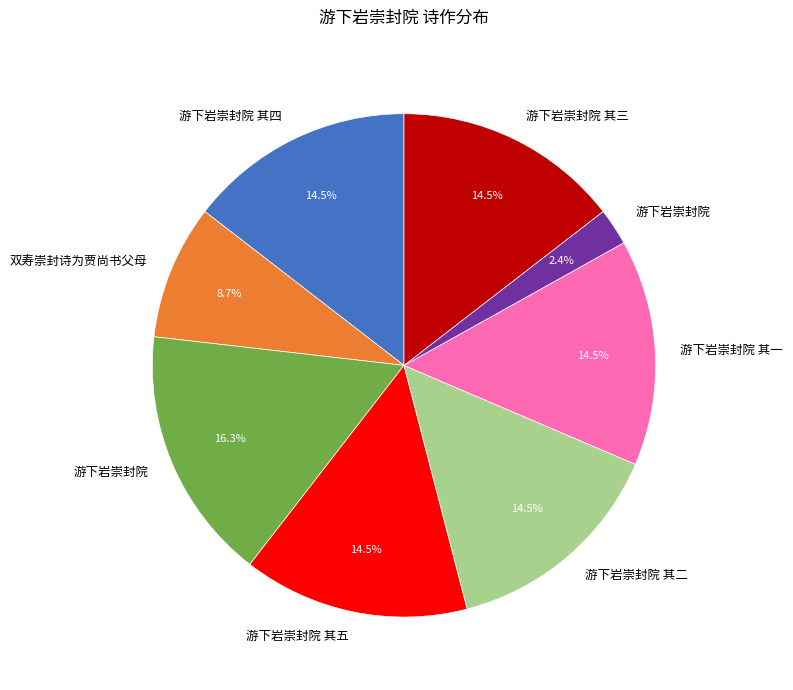

Does any single category account for the majority?

No